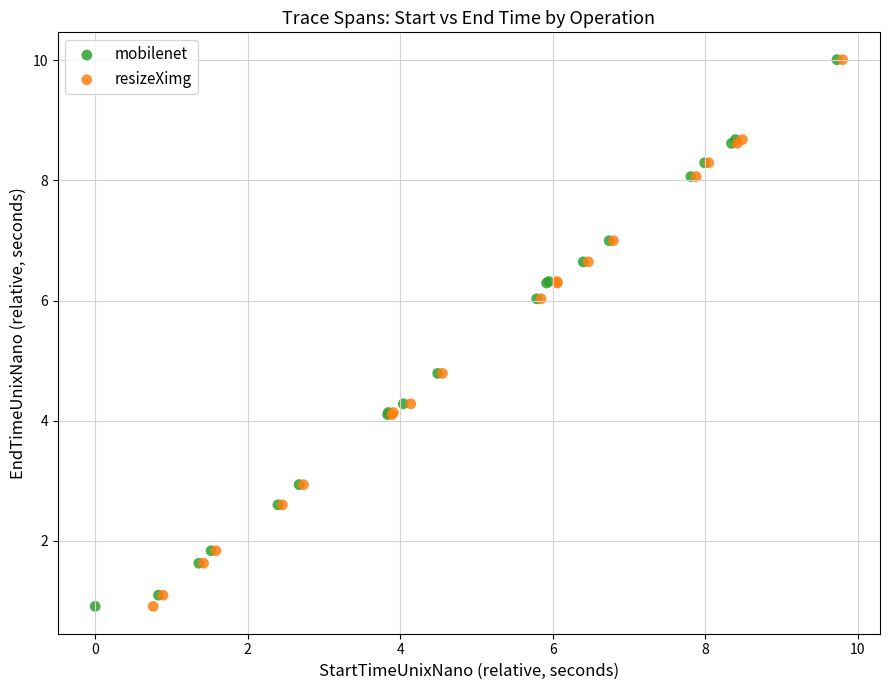

What are all the series names shown in the legend?

mobilenet, resizeXimg